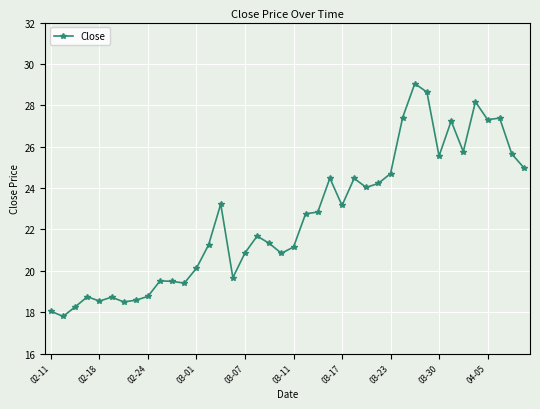

What is the value of the 9th point from the left?

18.8